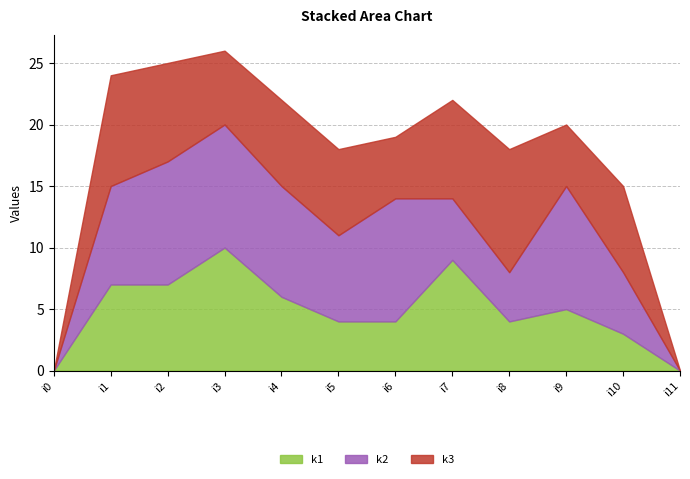

Reading left to right, list all the values displayed in this chart.

k1: 0	7	7	10	6	4	4	9	4	5	3	0
k2: 0	8	10	10	9	7	10	5	4	10	5	0
k3: 0	9	8	6	7	7	5	8	10	5	7	0